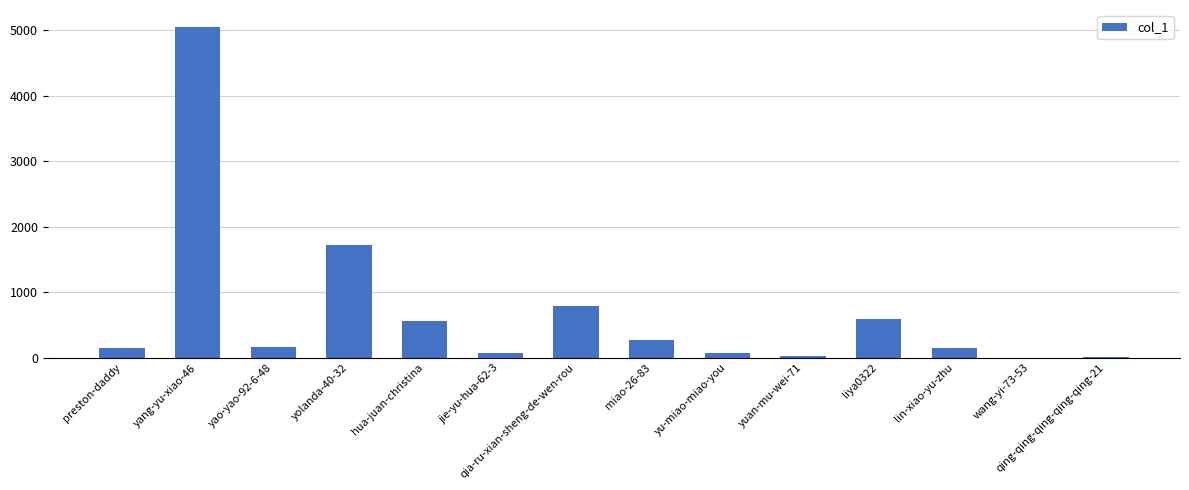

Which label corresponds to the largest value in the chart?

yang-yu-xiao-46